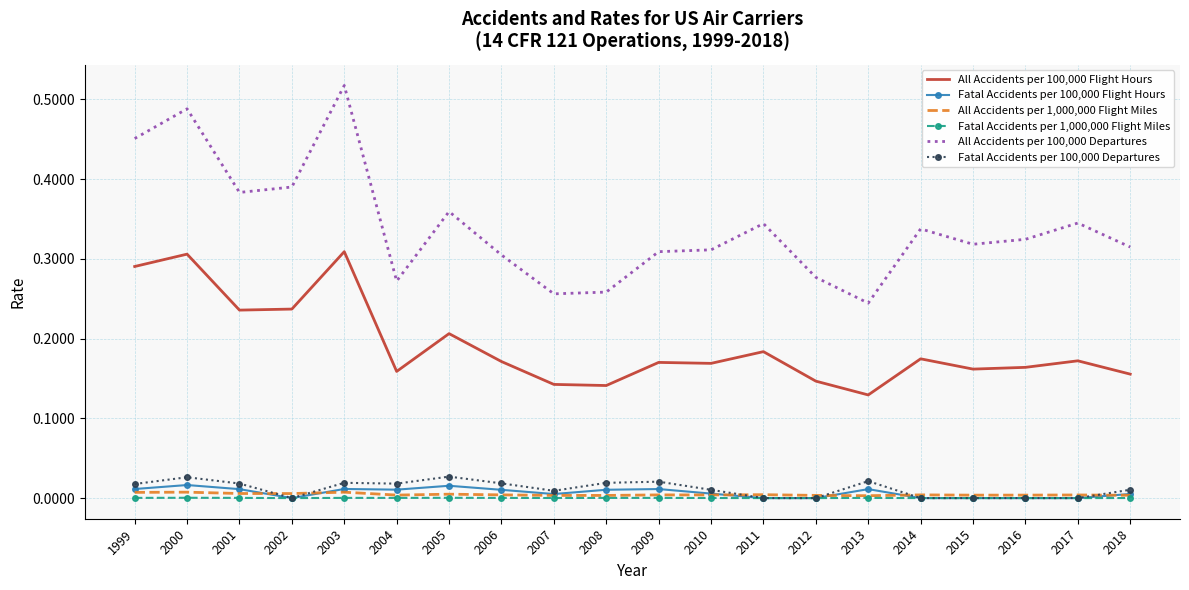

At which category does the chart reach its peak across all series?

2003